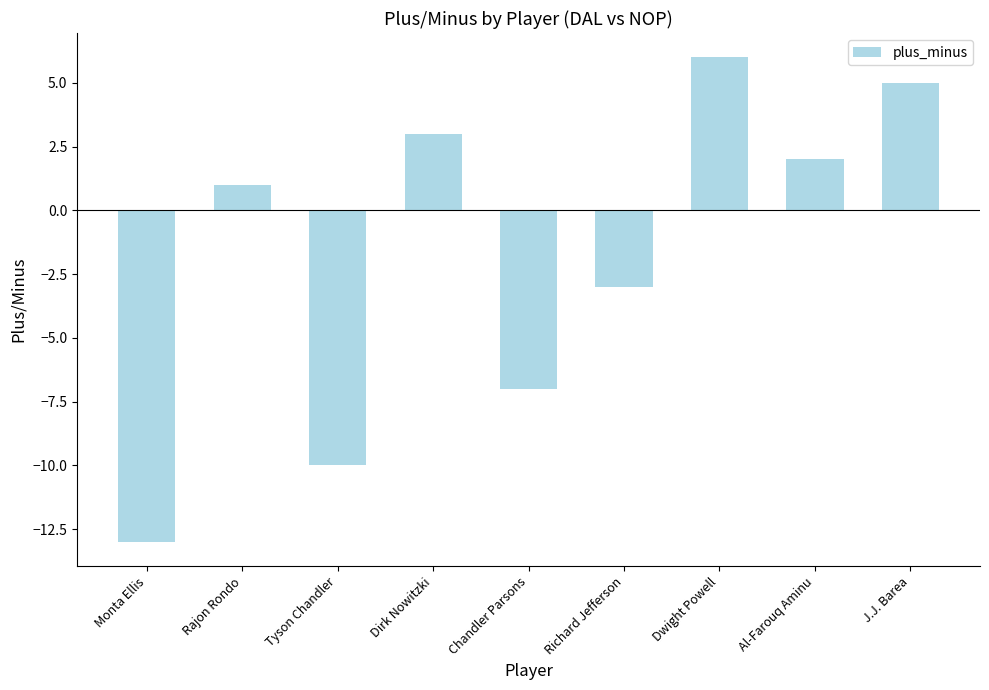

List the labels in order of value, smallest first.

Monta Ellis, Tyson Chandler, Chandler Parsons, Richard Jefferson, Rajon Rondo, Al-Farouq Aminu, Dirk Nowitzki, J.J. Barea, Dwight Powell